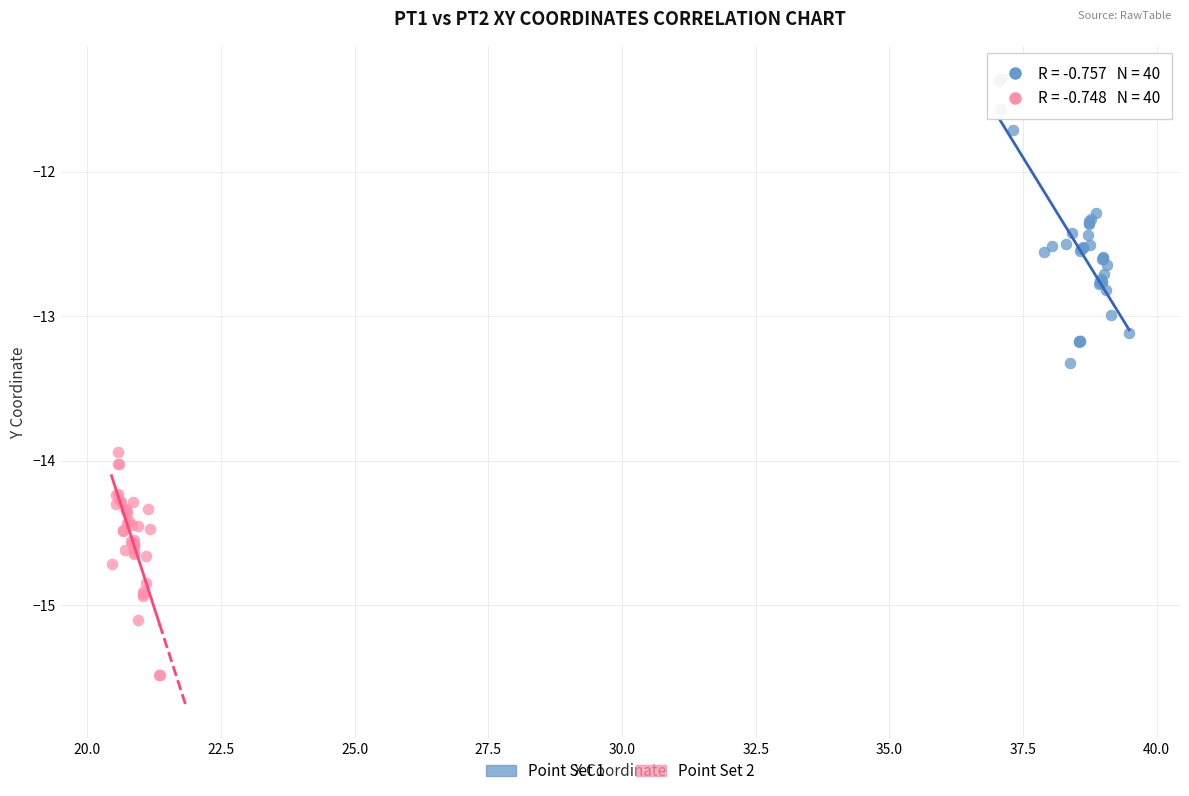

Which series has the widest spread of Y values?

Point Set 1